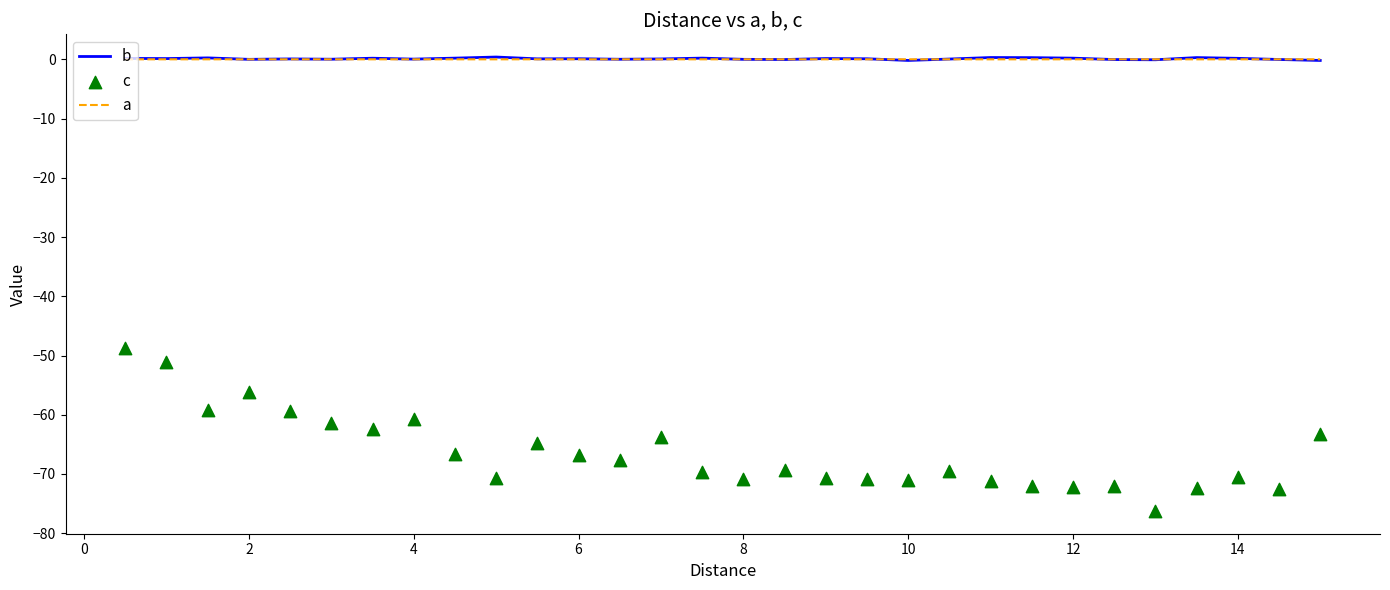

At how many categories does at least one series exceed -10?

30